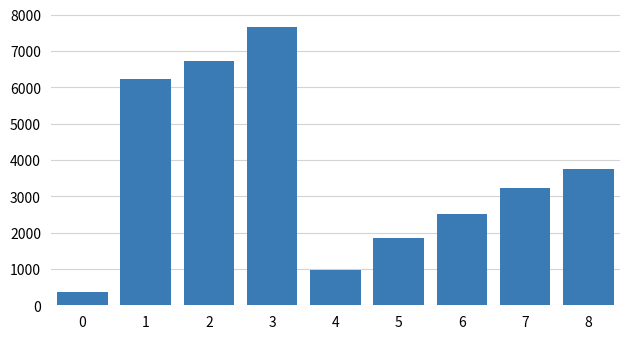

What is the value of the 1st bar from the left?

356.2